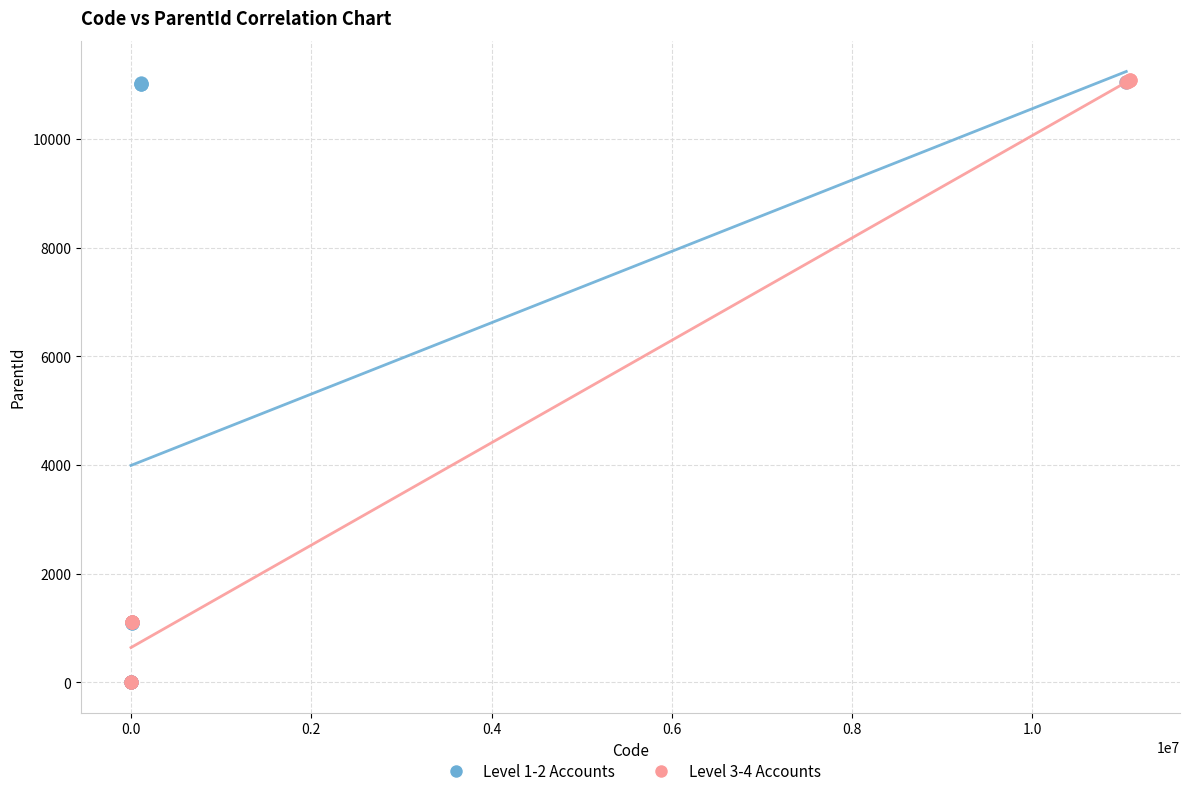

Which series has the largest Y range (max minus min)?

Level 3-4 Accounts